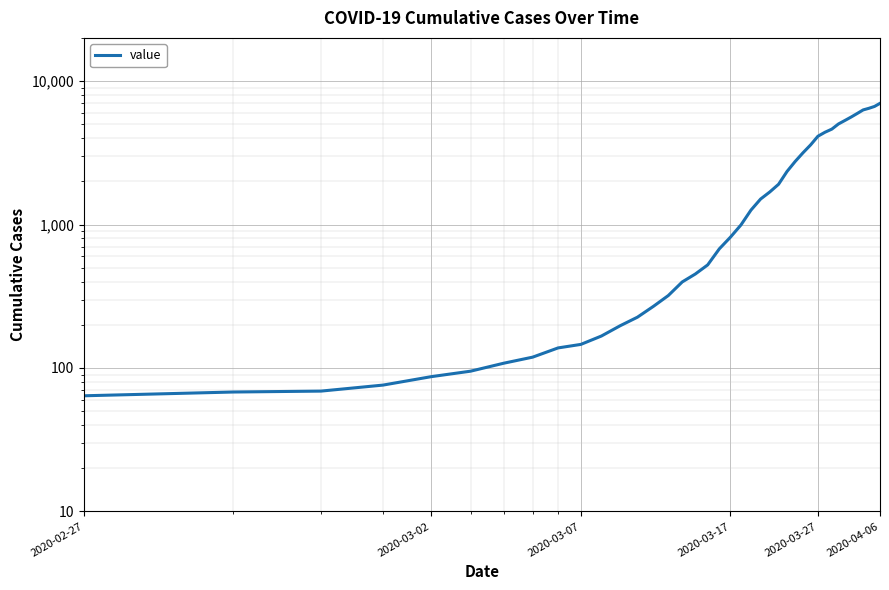

How many data points are above 993?

19